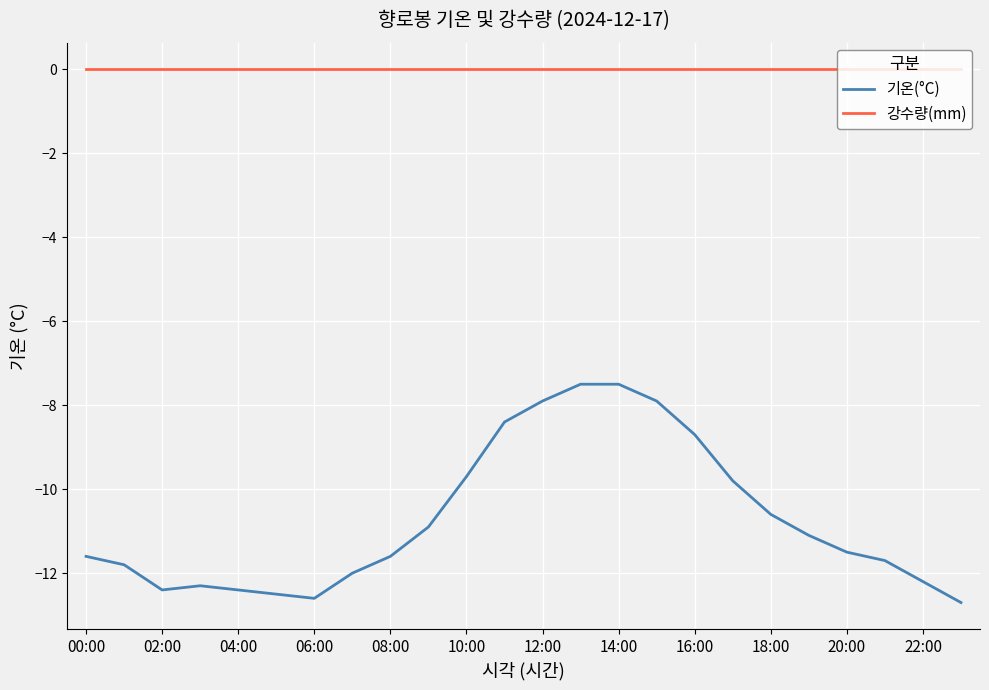

Which series has the largest total across all categories?

강수량(mm)